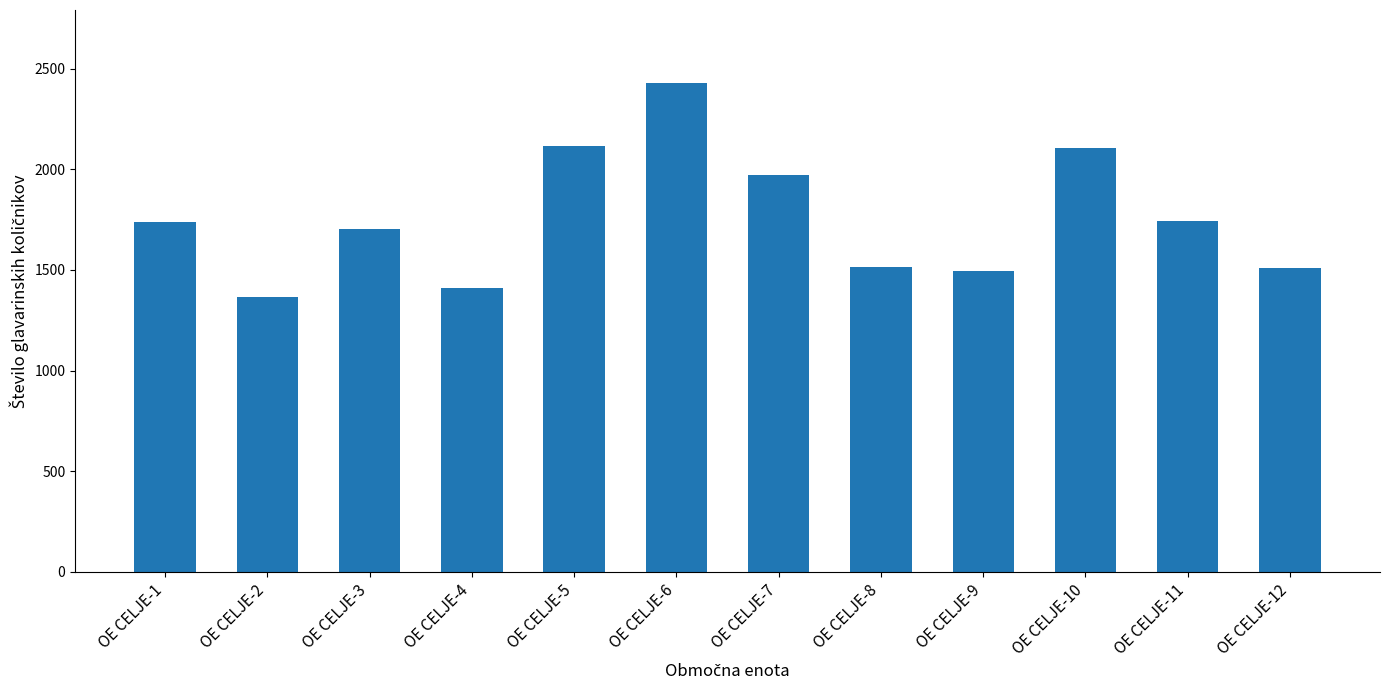

What is the value of the 4th bar from the left?

1412.6